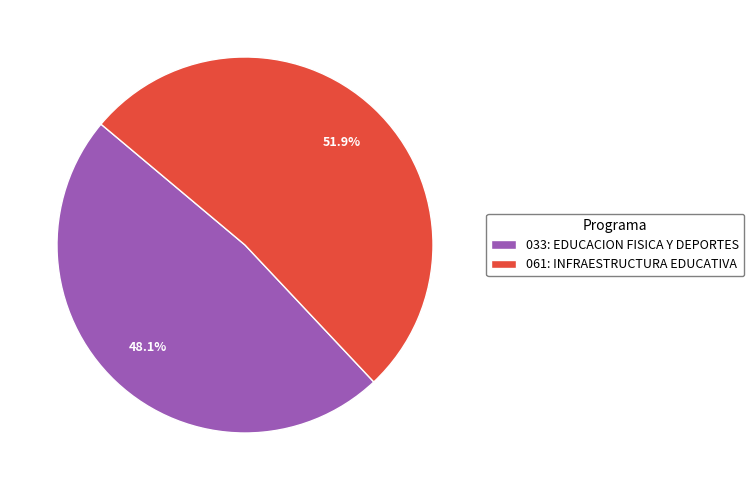

What is the majority slice?

061: INFRAESTRUCTURA EDUCATIVA